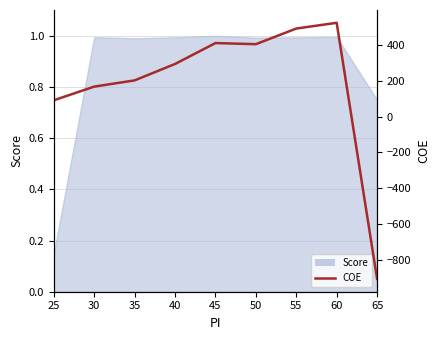

How many data points are less than 293?

4